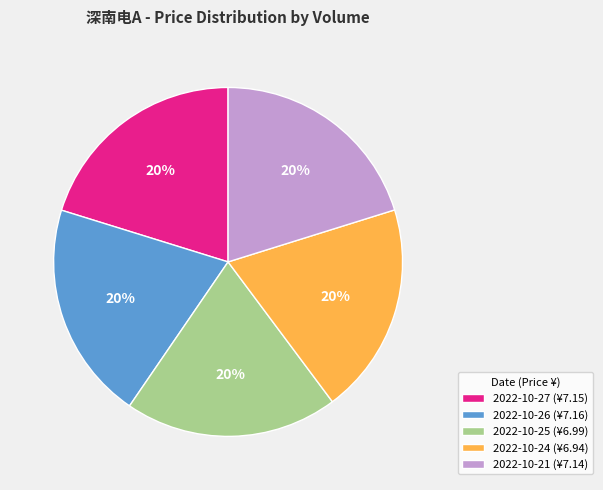

What percentage is the 2022-10-26 (¥7.16) slice, to the nearest percent?

20%